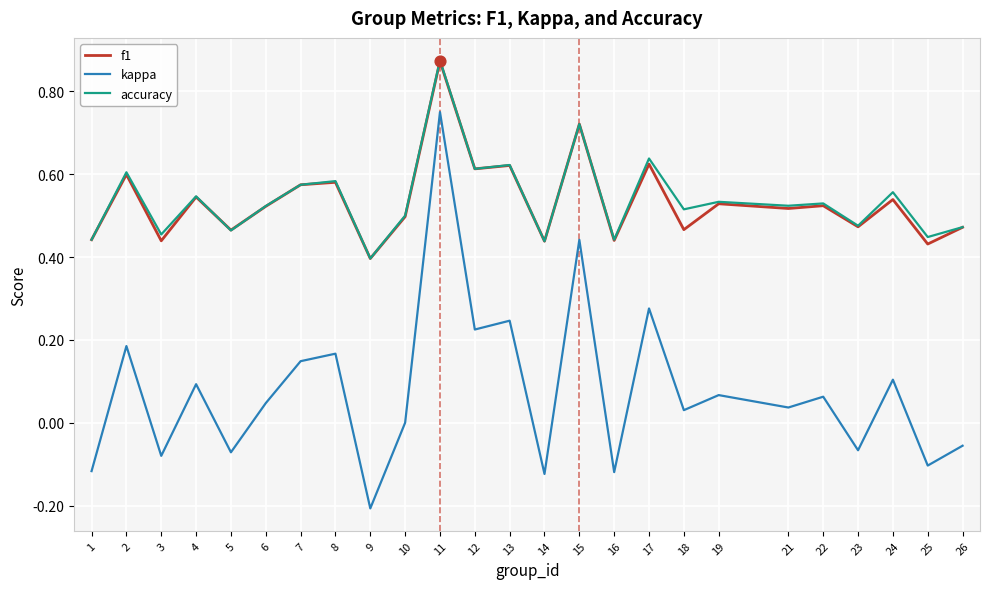

At which category is the sum across all series the highest?

11